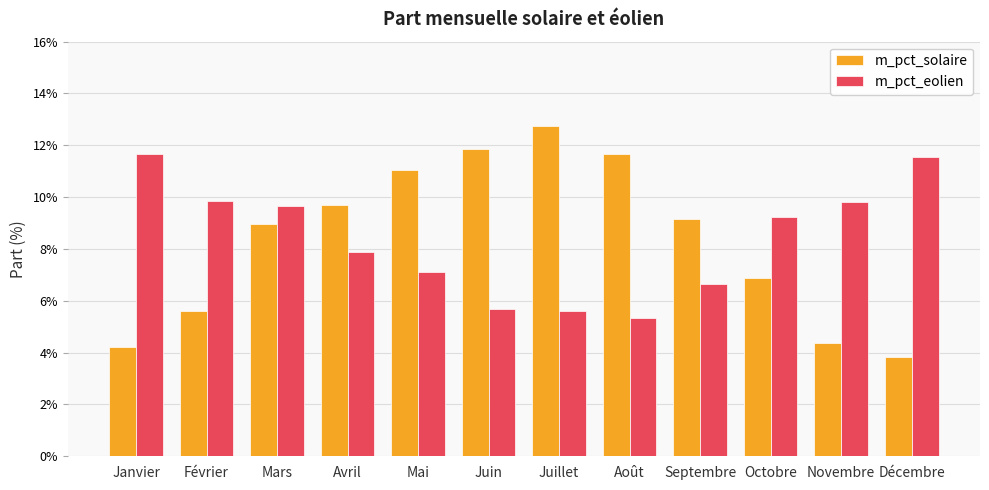

What are all the series names shown in the legend?

m_pct_solaire, m_pct_eolien